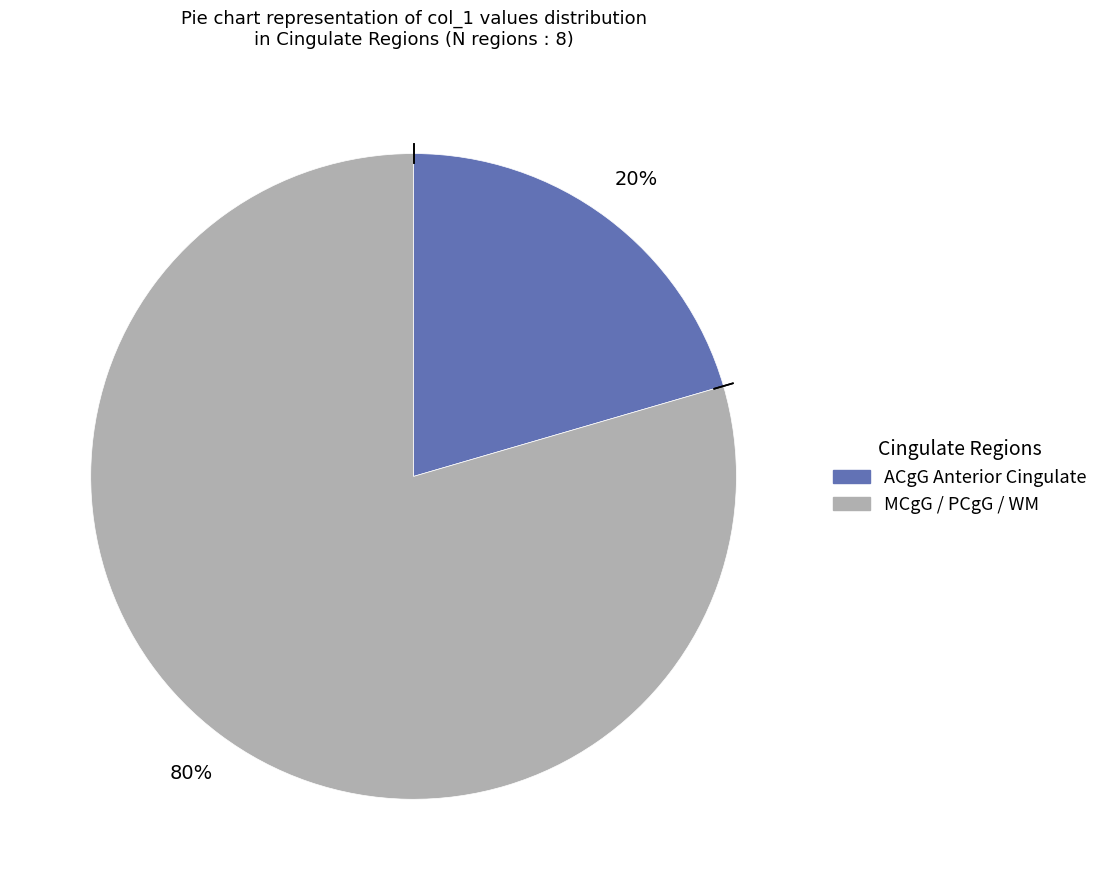

Is there a majority slice in this chart?

Yes